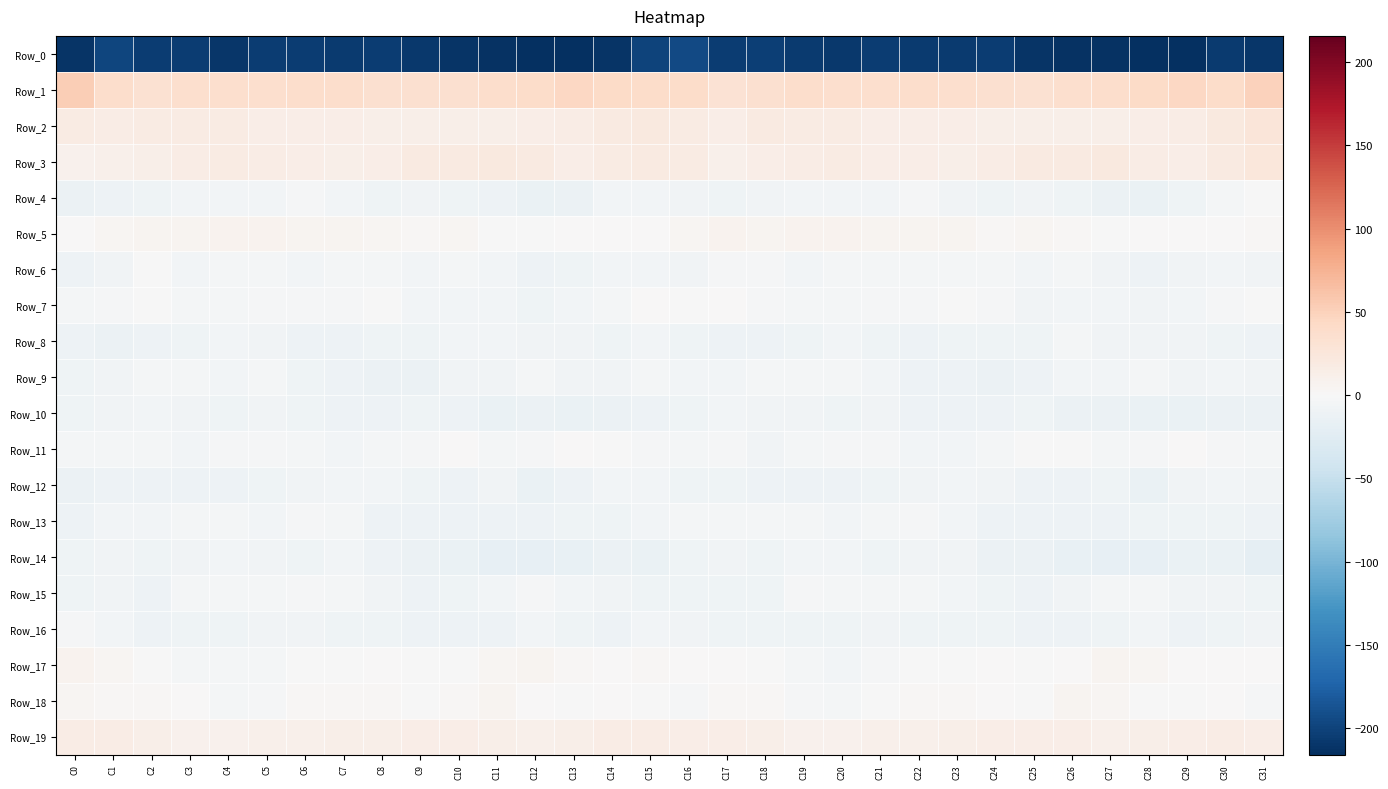

Which label corresponds to the smallest value in the chart?

C28